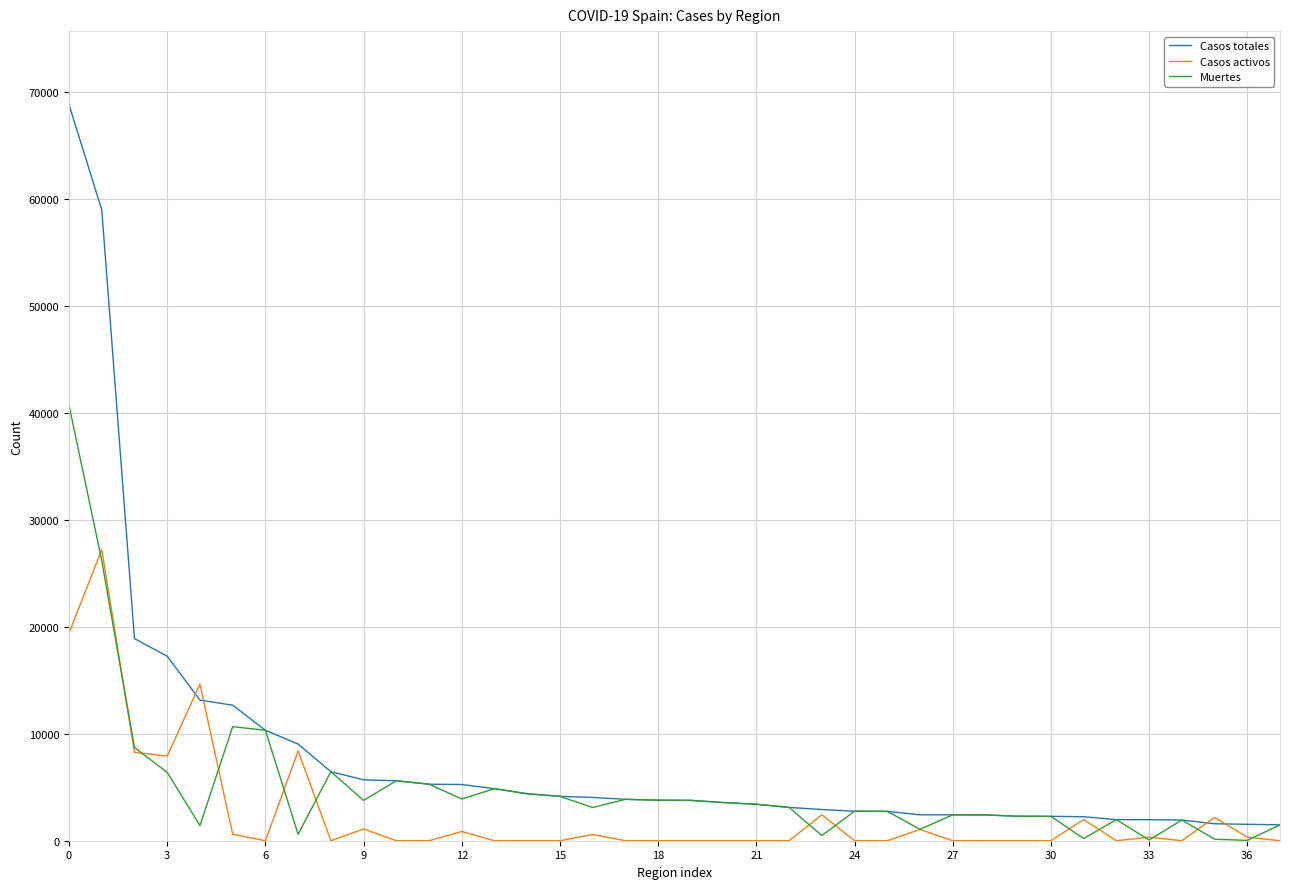

Rank the series by their maximum value, from lowest to highest.

Casos activos, Muertes, Casos totales